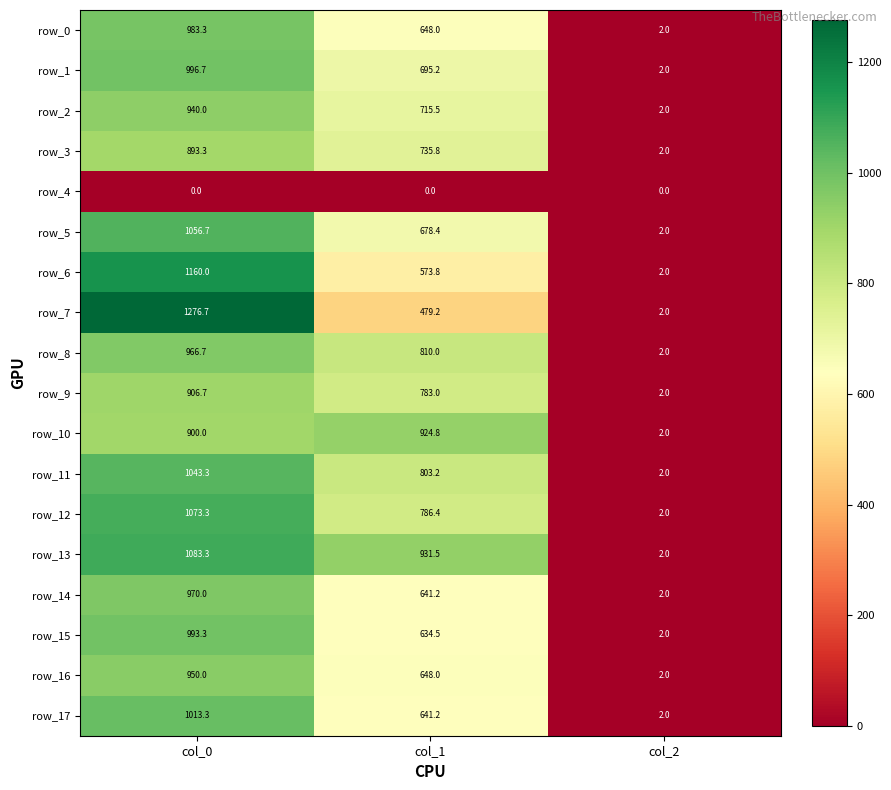

Count the number of data series in this chart.

18